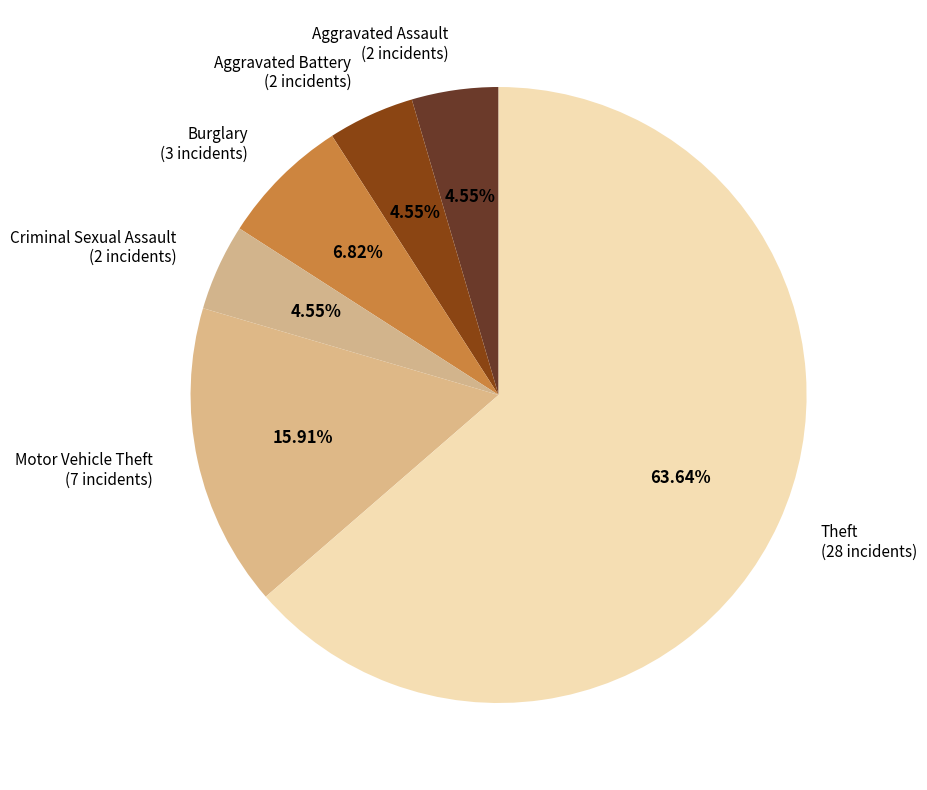

True or false: Aggravated Battery accounts for 5% of the total.

True